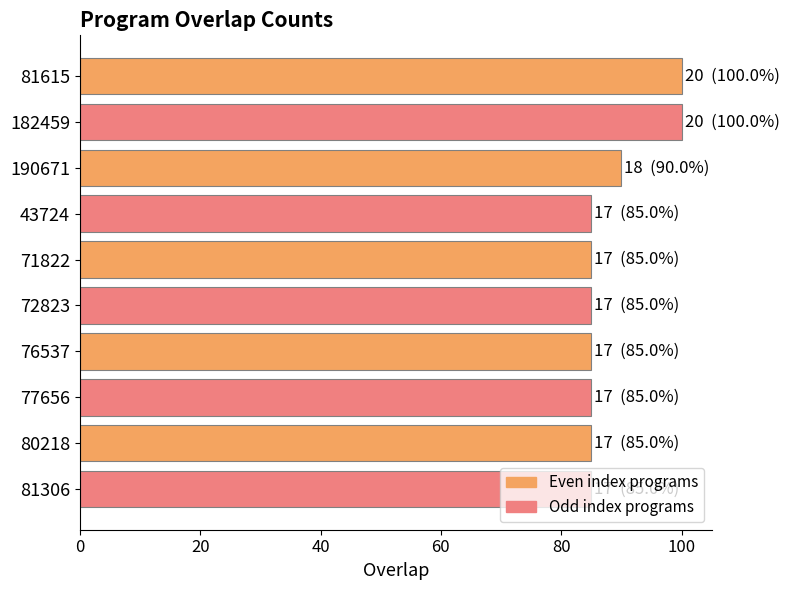

What is the maximum value shown in the chart?

100